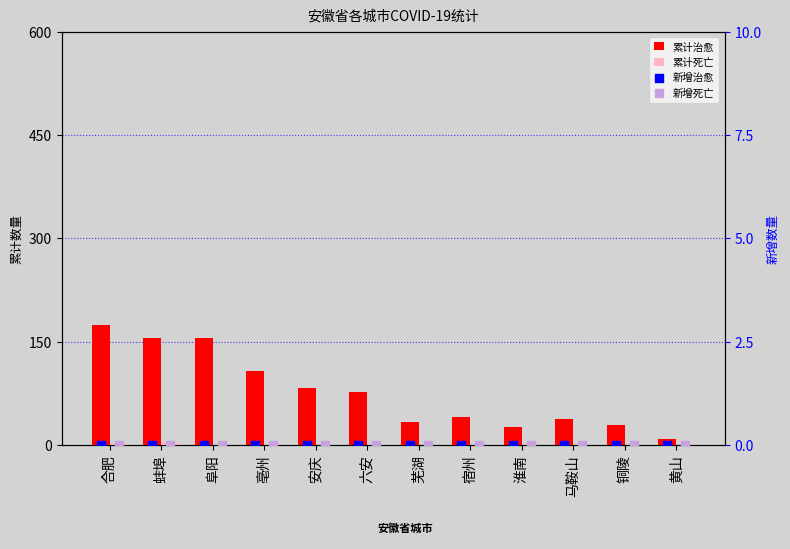

Which series contains the lowest Y value?

累计死亡